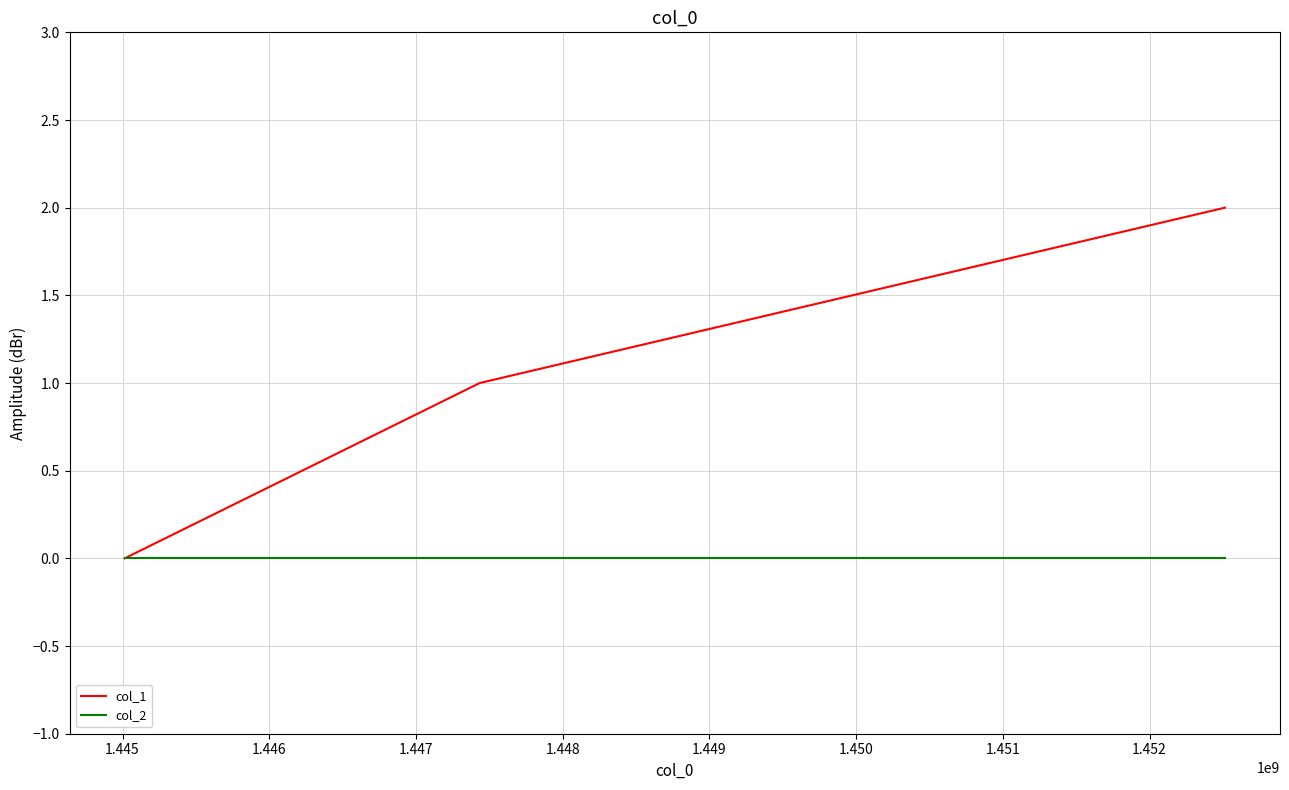

Rank the series by their average value, from lowest to highest.

col_2, col_1